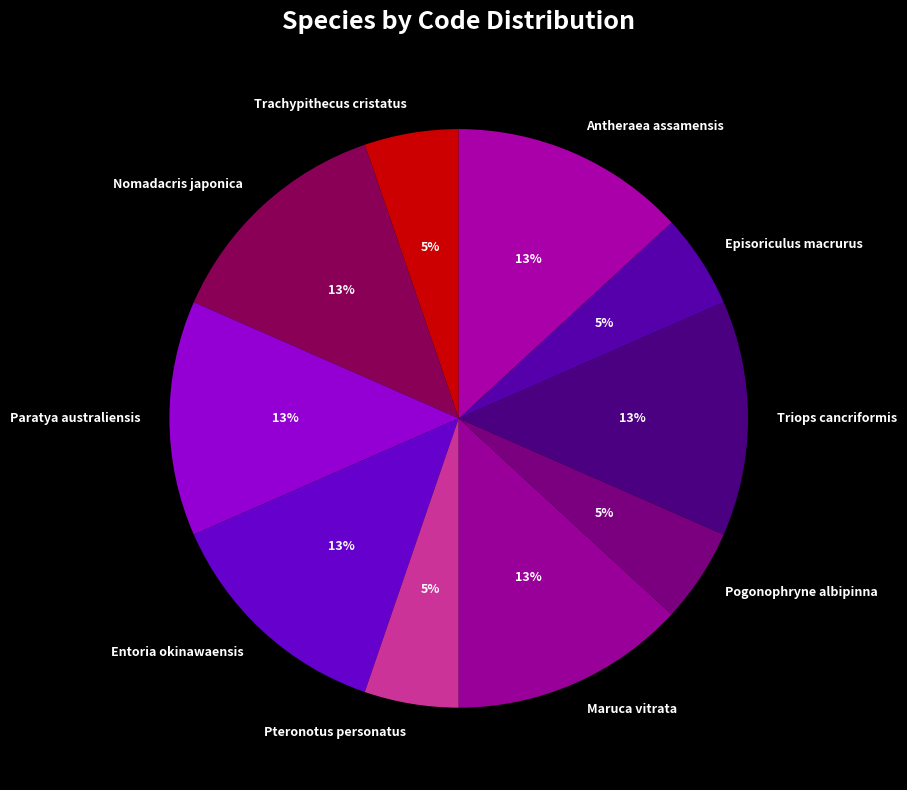

The Episoriculus macrurus slice represents 5% of the pie. True or false?

True